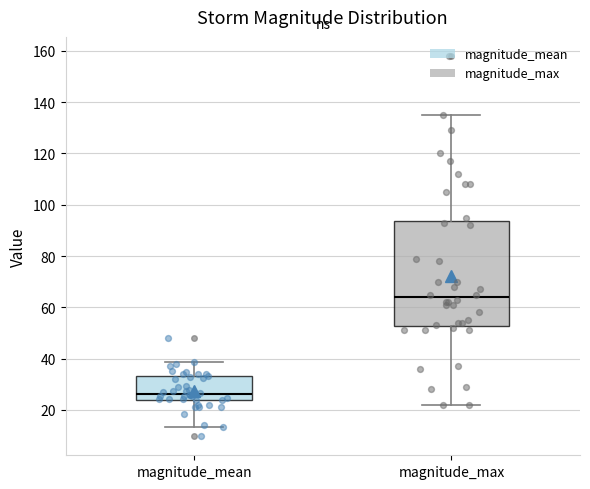

Comparing the boxes themselves (not the whiskers), which one is the tallest?

magnitude_max